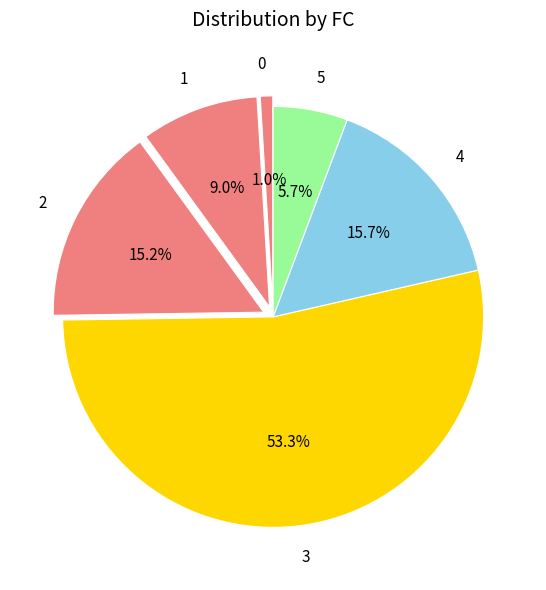

Which slice is the largest?

3